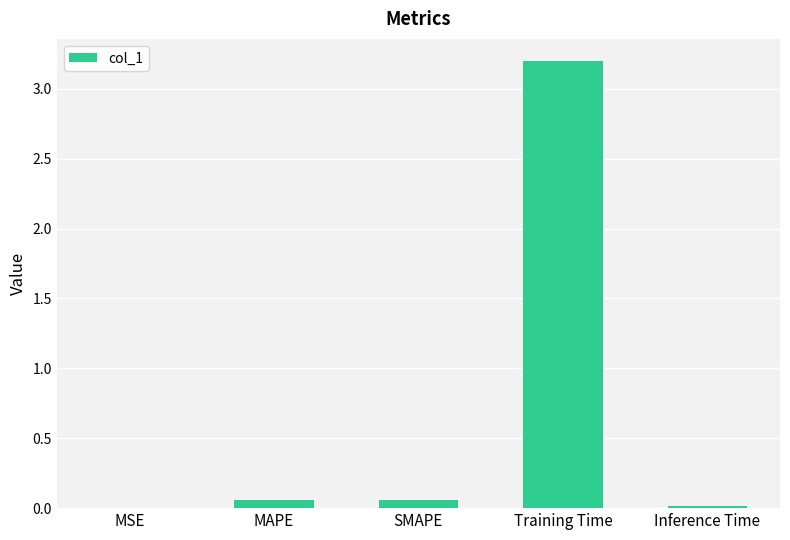

What is the sum of all values?

3.3